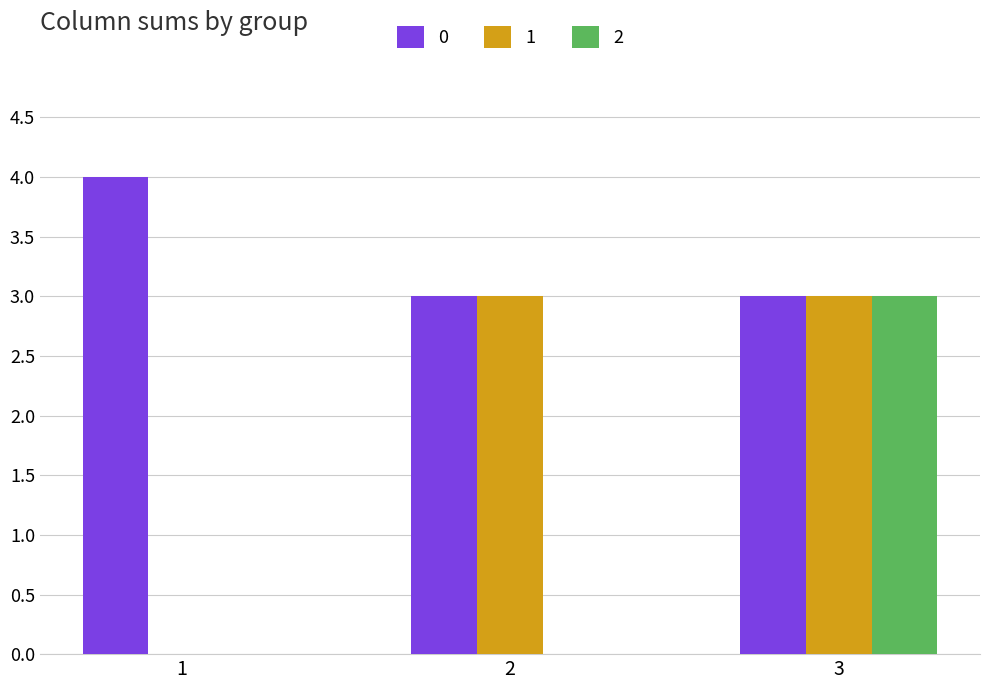

What are all the series names shown in the legend?

0, 1, 2